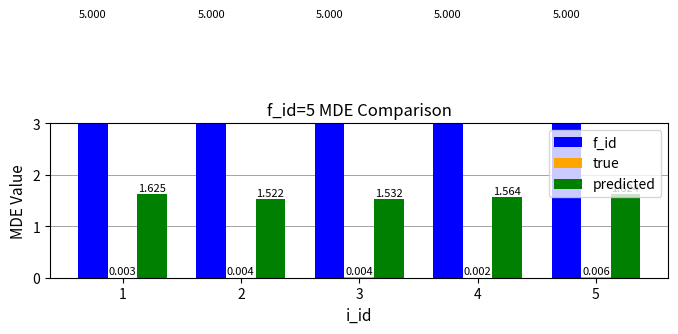

How many groups of bars are there?

5